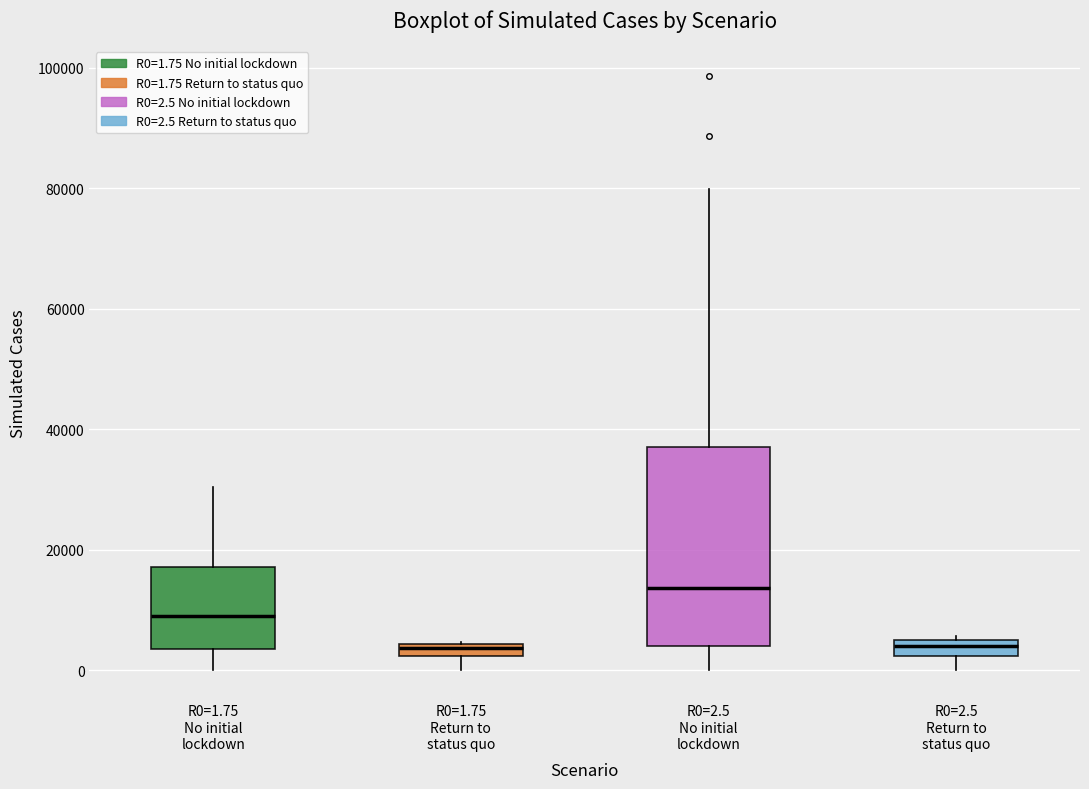

Where is the upper edge of the box for R0=2.5 Return to status quo on the y-axis? The values are not printed on the chart, so give them approximately, as read against the axis.

6000